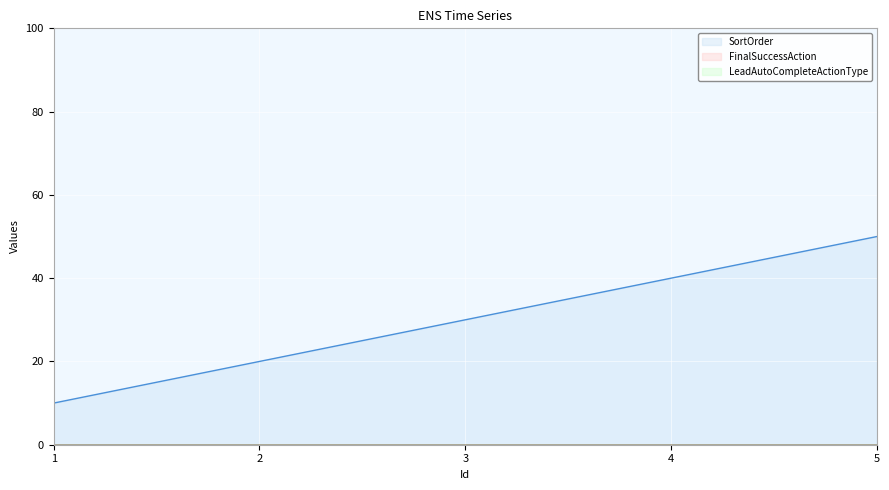

Count the SortOrder values in the range 20 to 40.

3